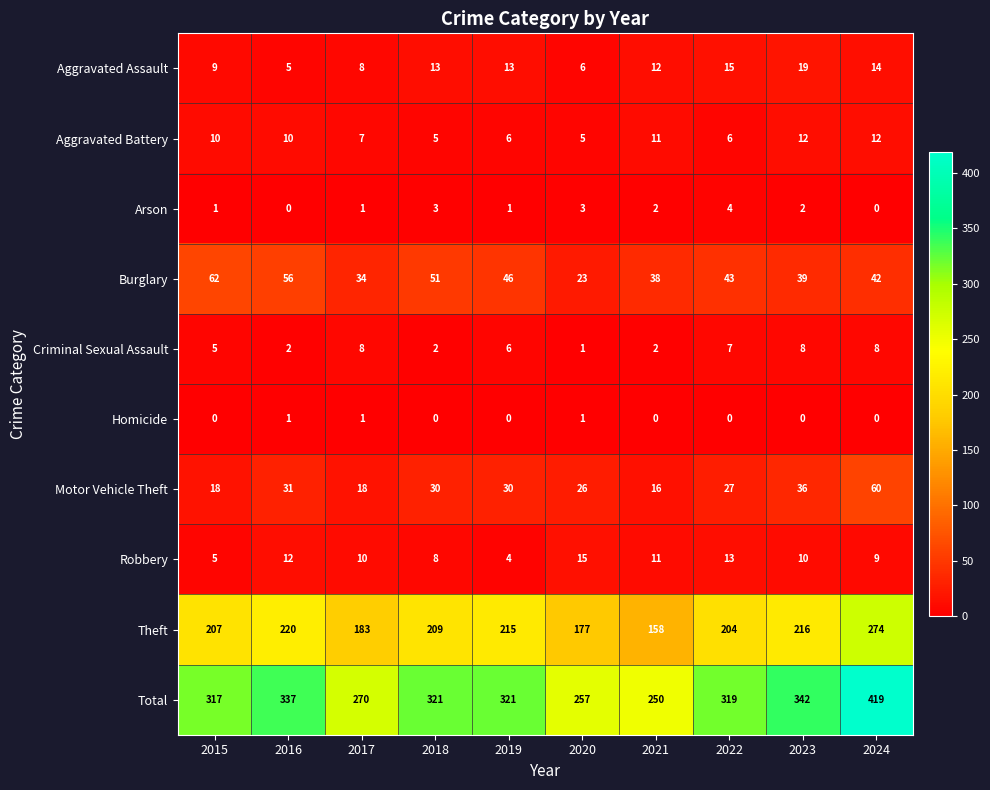

At how many categories does at least one series exceed 83?

10